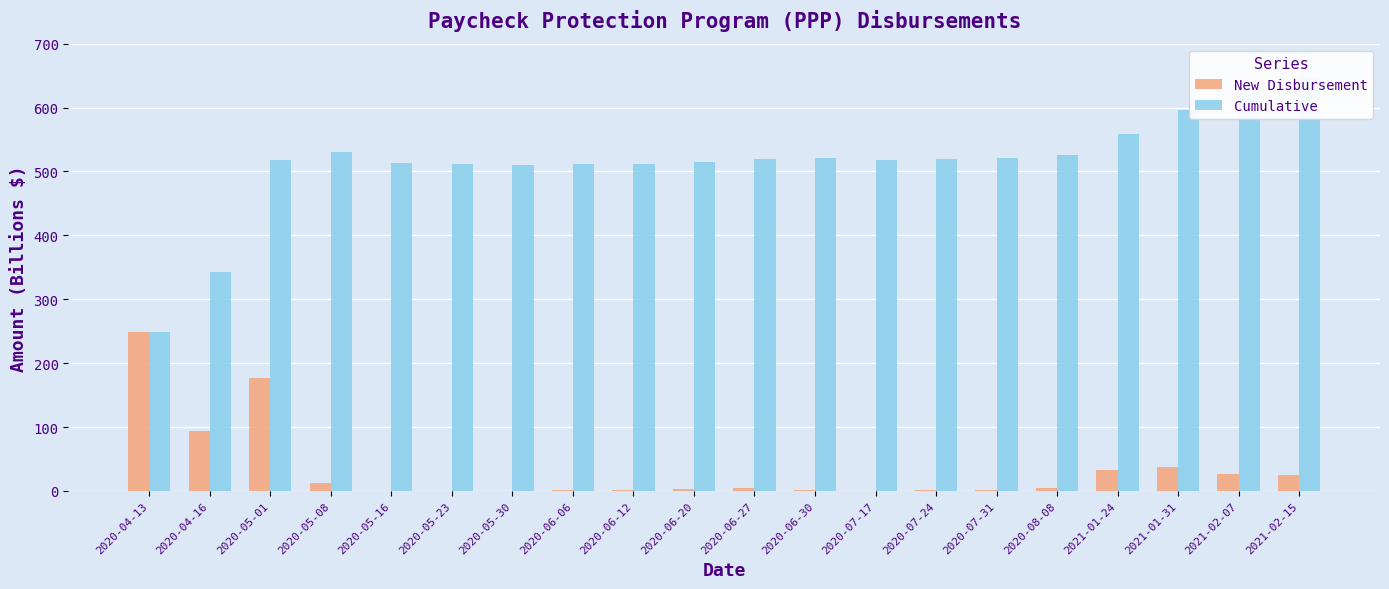

What is the minimum value for Cumulative?

248